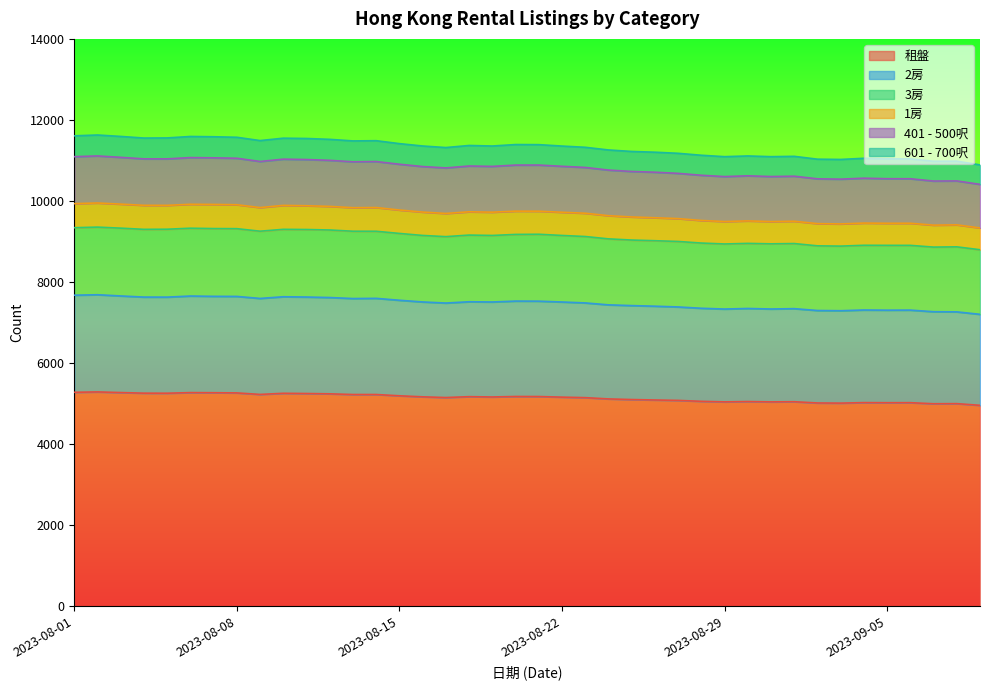

At how many categories does at least one series exceed 10502?

37